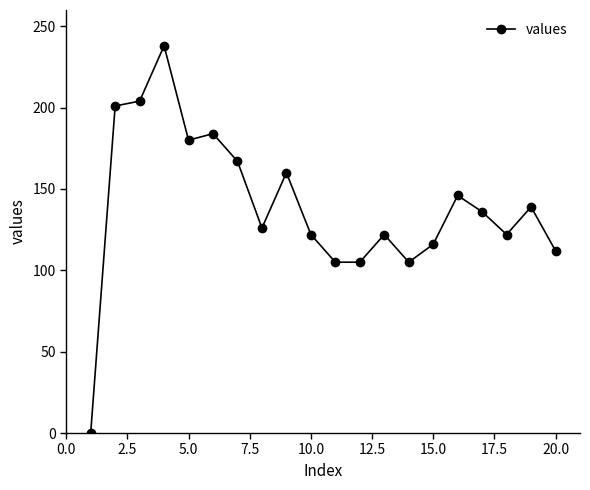

What is the average value?

140